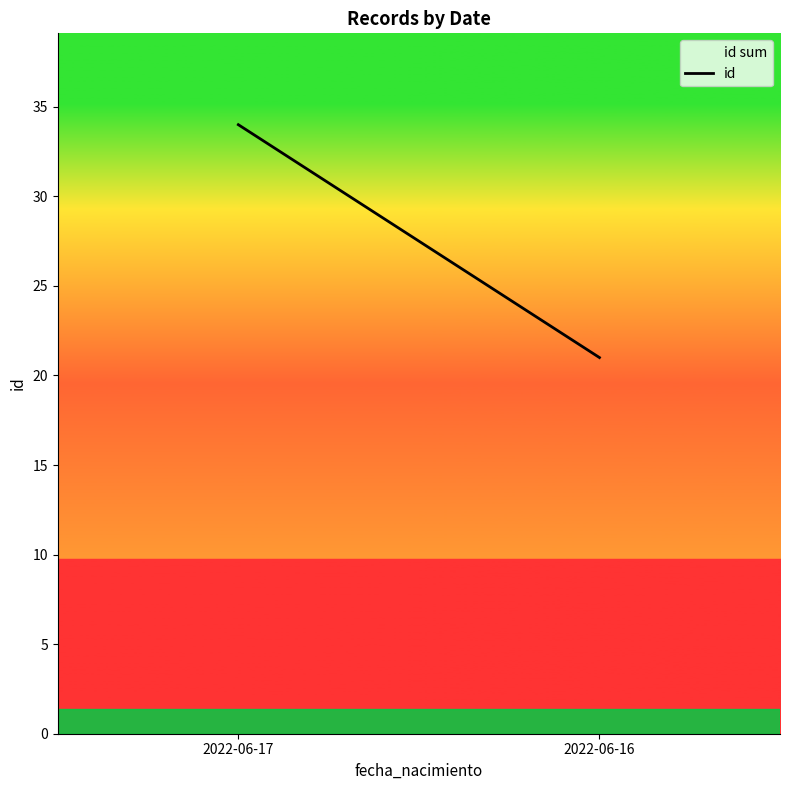

What is the difference between the values at 2022-06-17 and 2022-06-16?

13